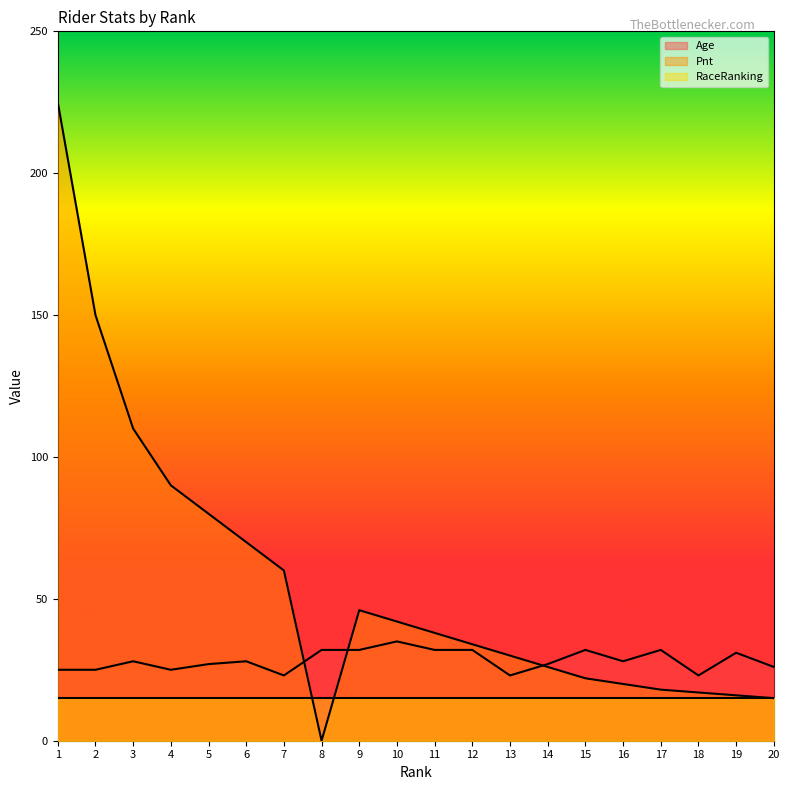

What is the maximum value shown in the chart?

225